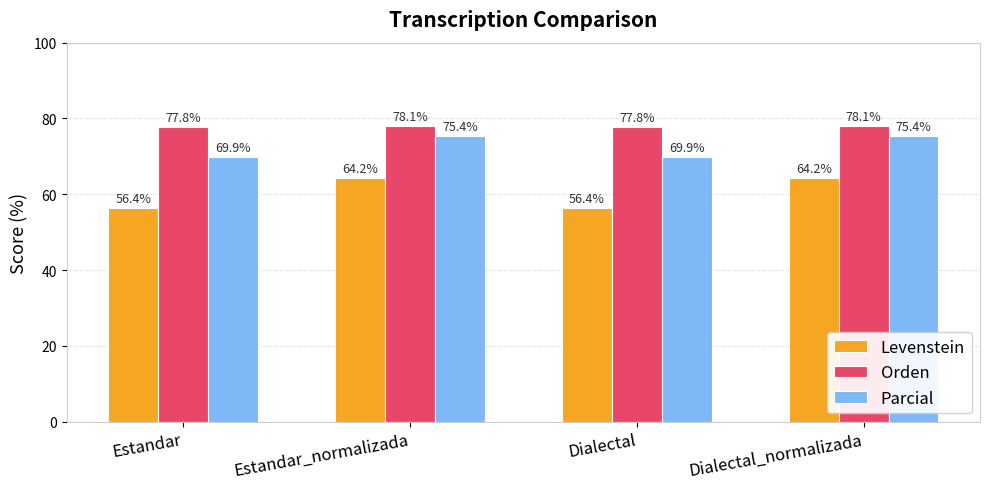

Rank the series by their average value, from highest to lowest.

Orden, Parcial, Levenstein